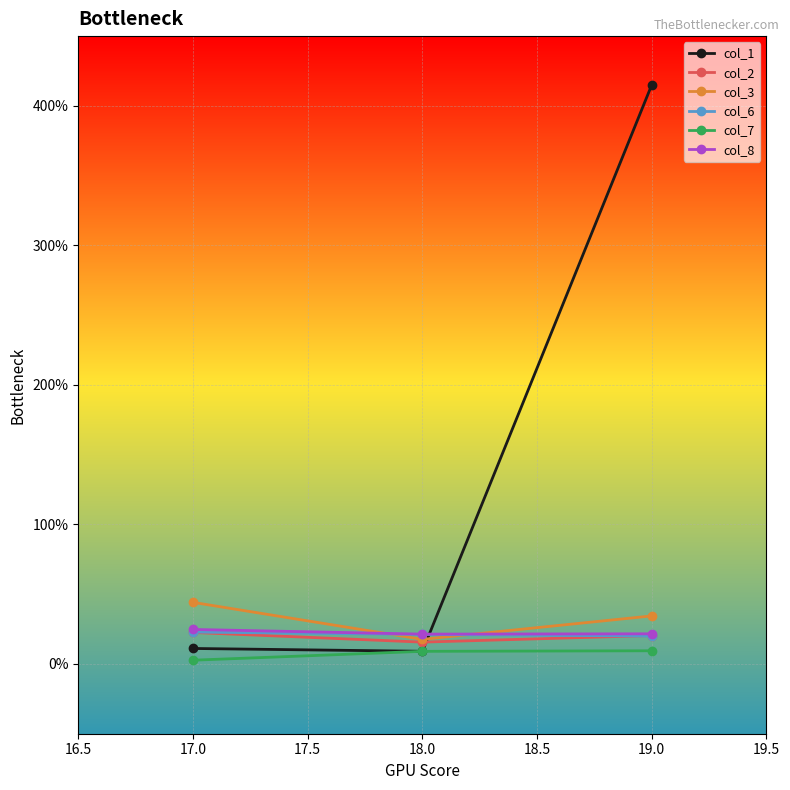

How many data points in col_6 are less than 21?

1